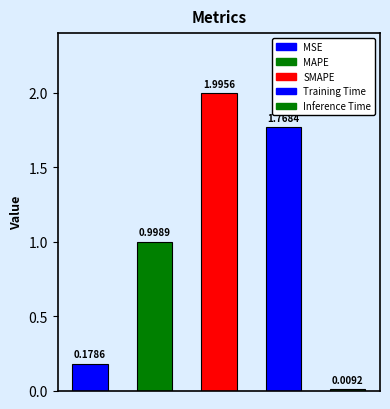

What is the change in value from MAPE to SMAPE?

+1.0